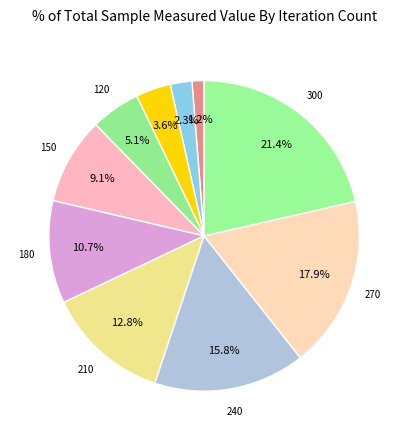

Count the number of slices in the pie.

10